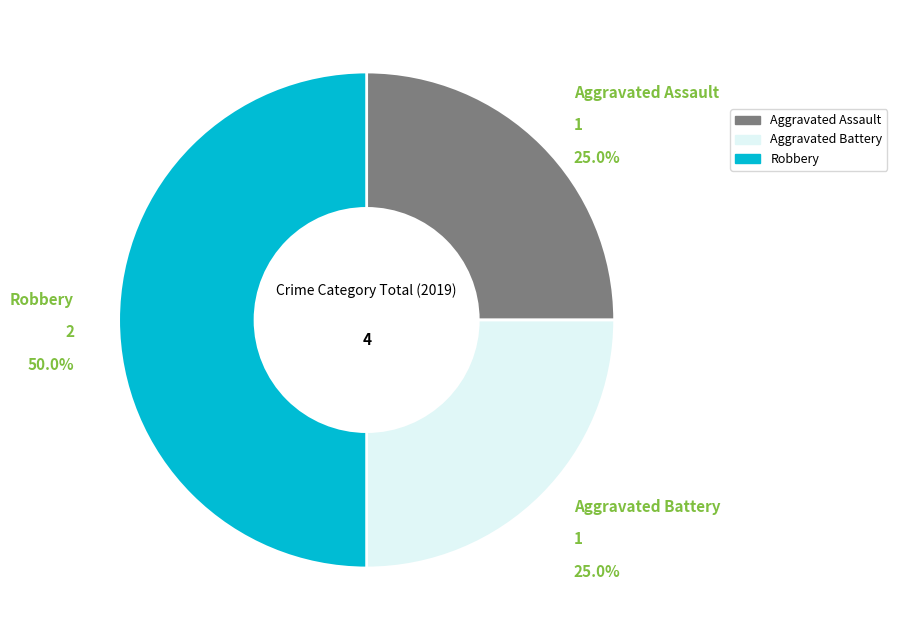

Between Robbery and Aggravated Assault, which is larger?

Robbery